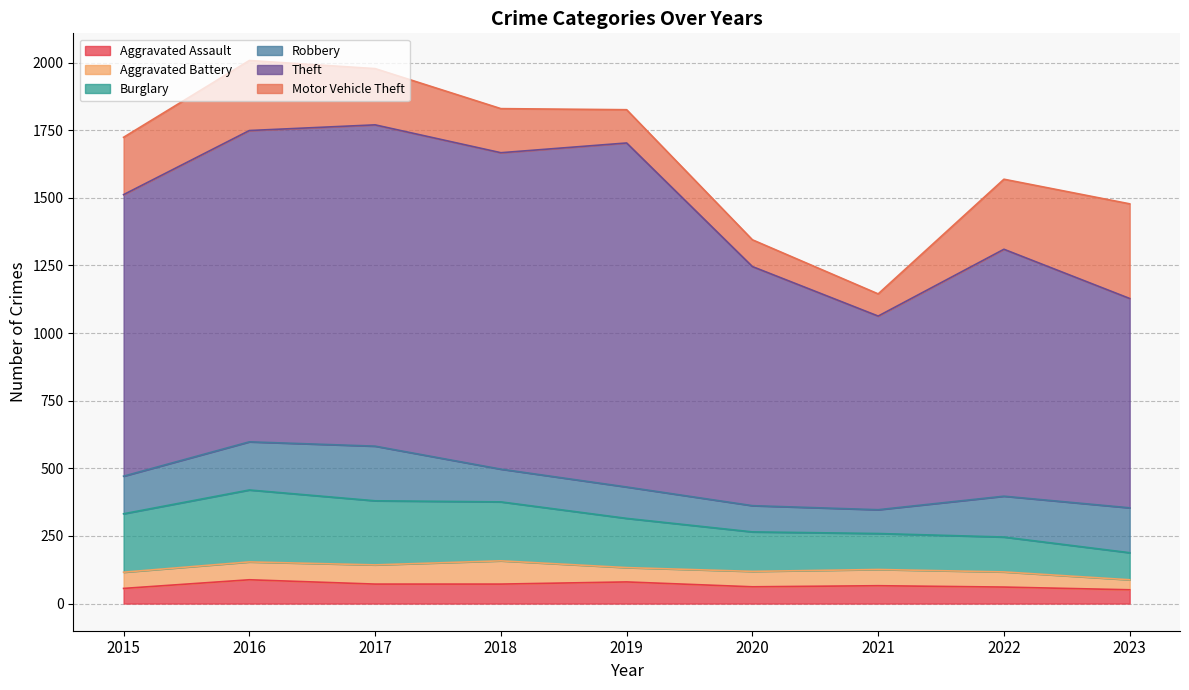

True or false: Burglary and Aggravated Assault intersect in this chart.

False